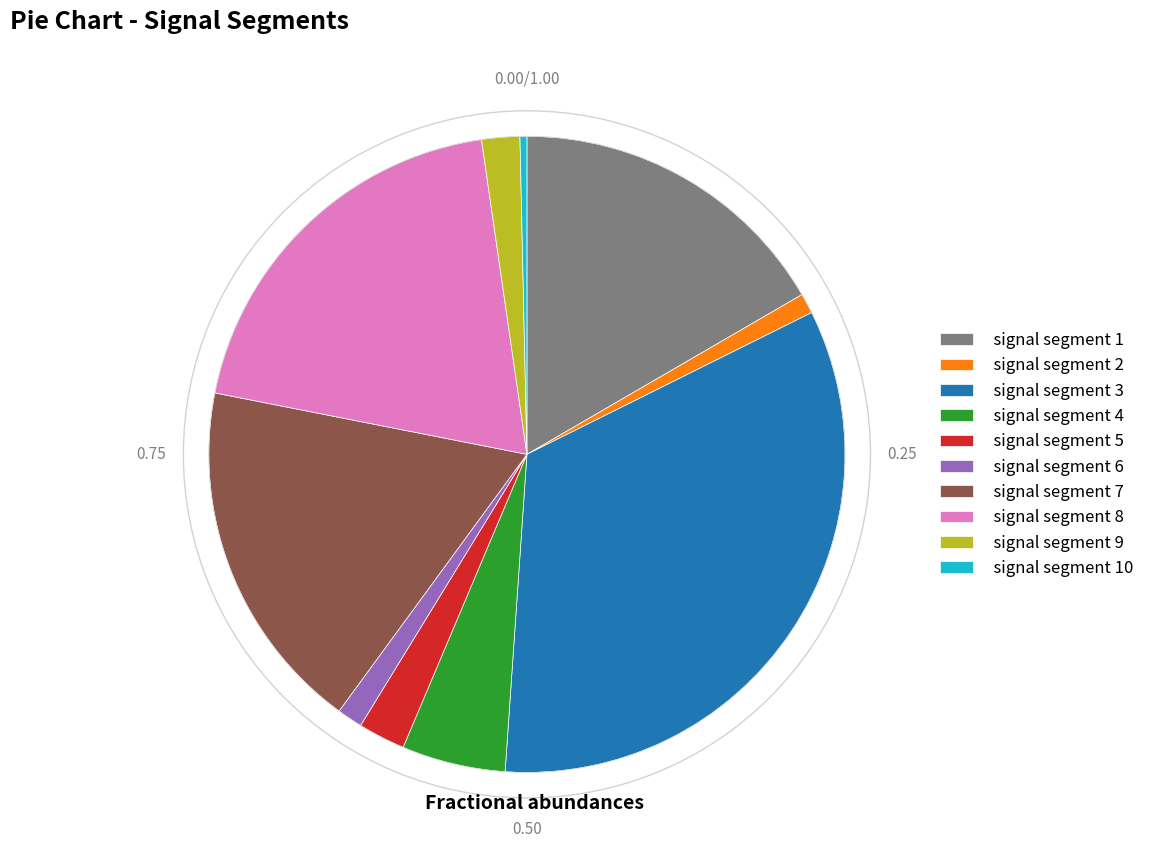

Is the sum of signal segment 2 and signal segment 4 greater than half?

No